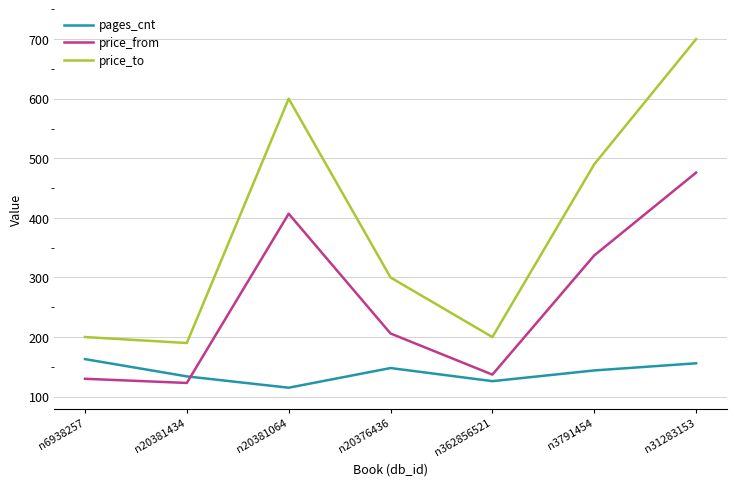

Reading right to left, what are all the values shown in this chart?

pages_cnt: 156	144	126	148	115	134	163
price_from: 476	337	137	206	407	123	130
price_to: 700	490	200	300	600	190	200